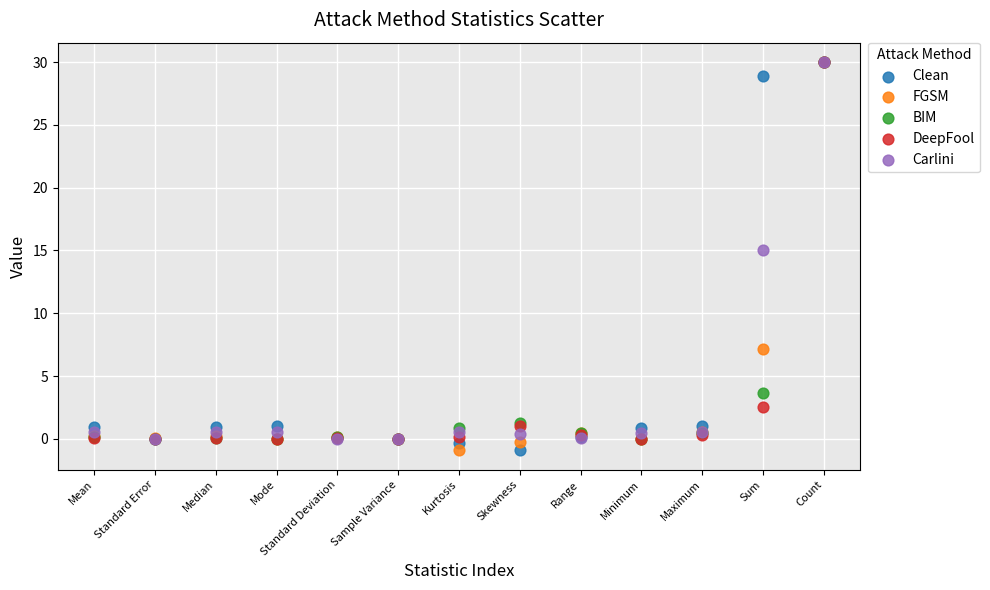

What are all the series names shown in the legend?

Clean, FGSM, BIM, DeepFool, Carlini